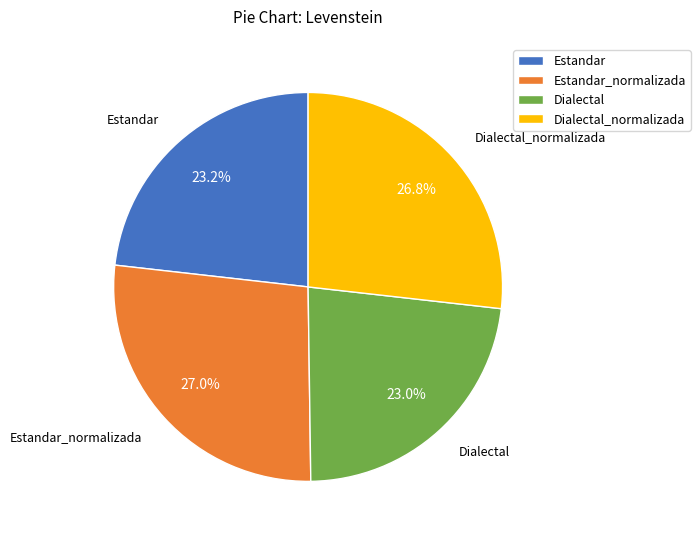

How many slices are in this pie chart?

4